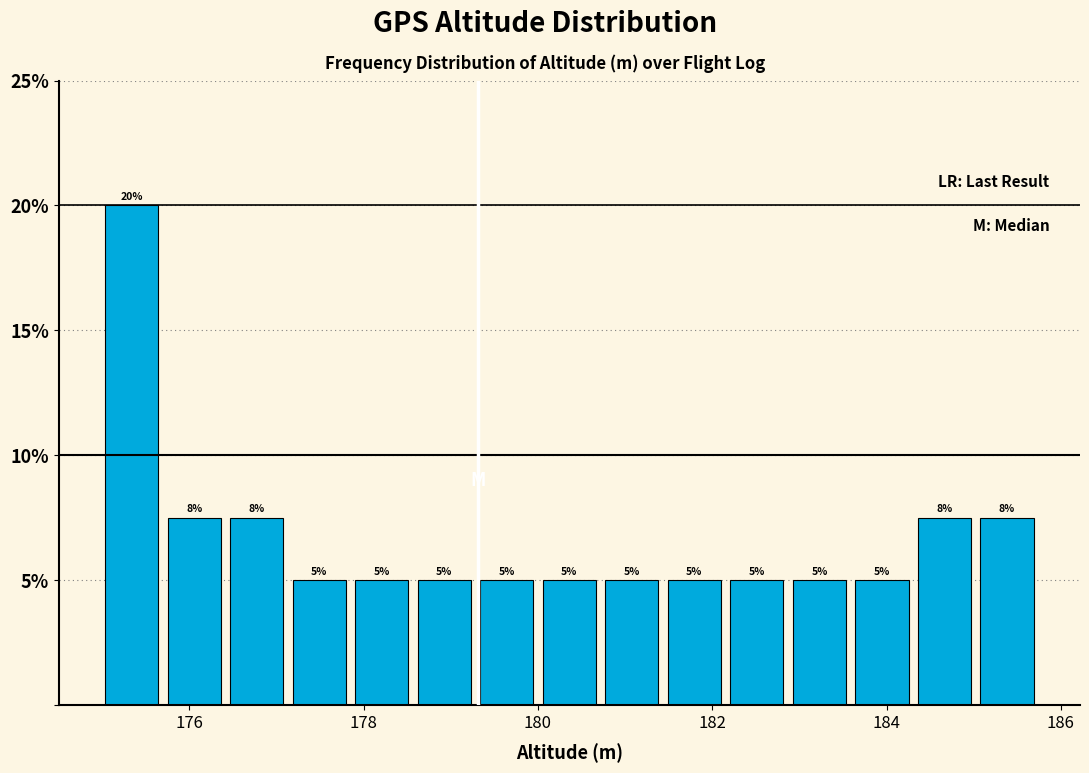

Around what value on the x-axis is the tallest bar? Give the approximate position of its centre, as read against the axis.

175.4